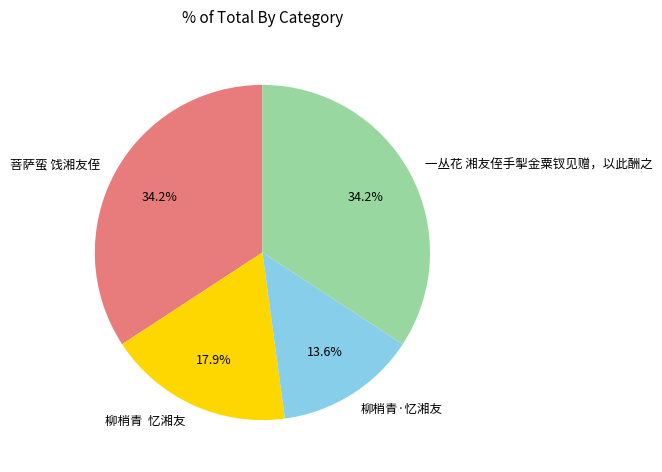

Do 柳梢青 忆湘友 and 一丛花 湘友侄手掣金粟钗见赠，以此酬之 together represent more than half of the pie?

Yes